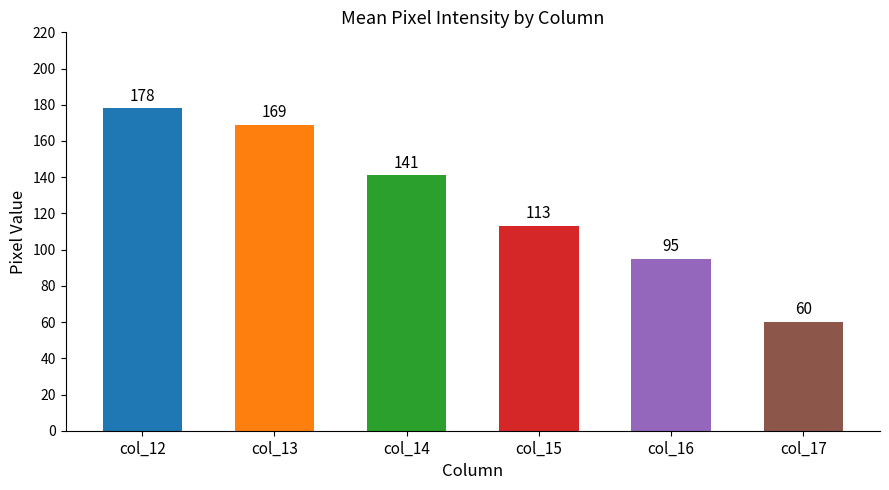

How many bars are there in total?

6